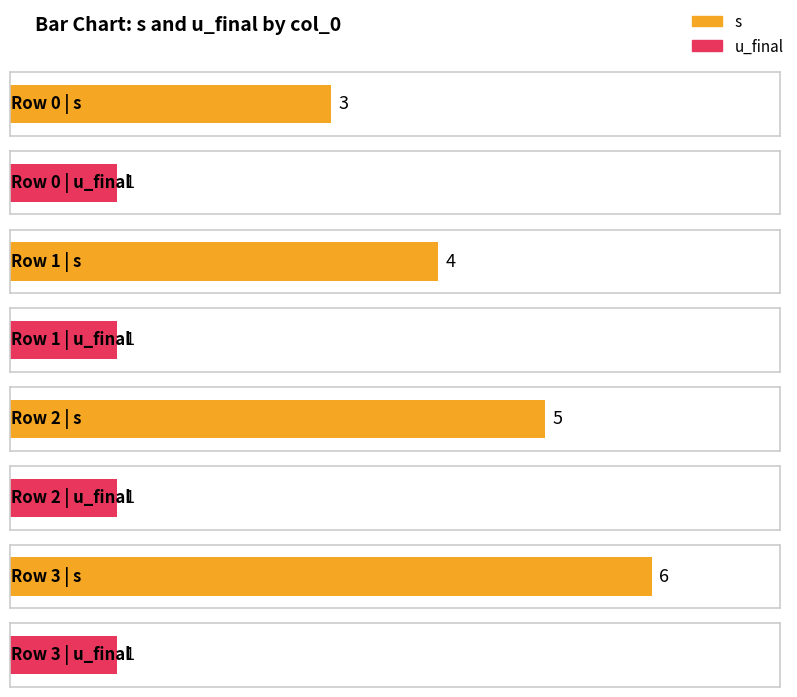

Between 0 and 3, which is larger?

3